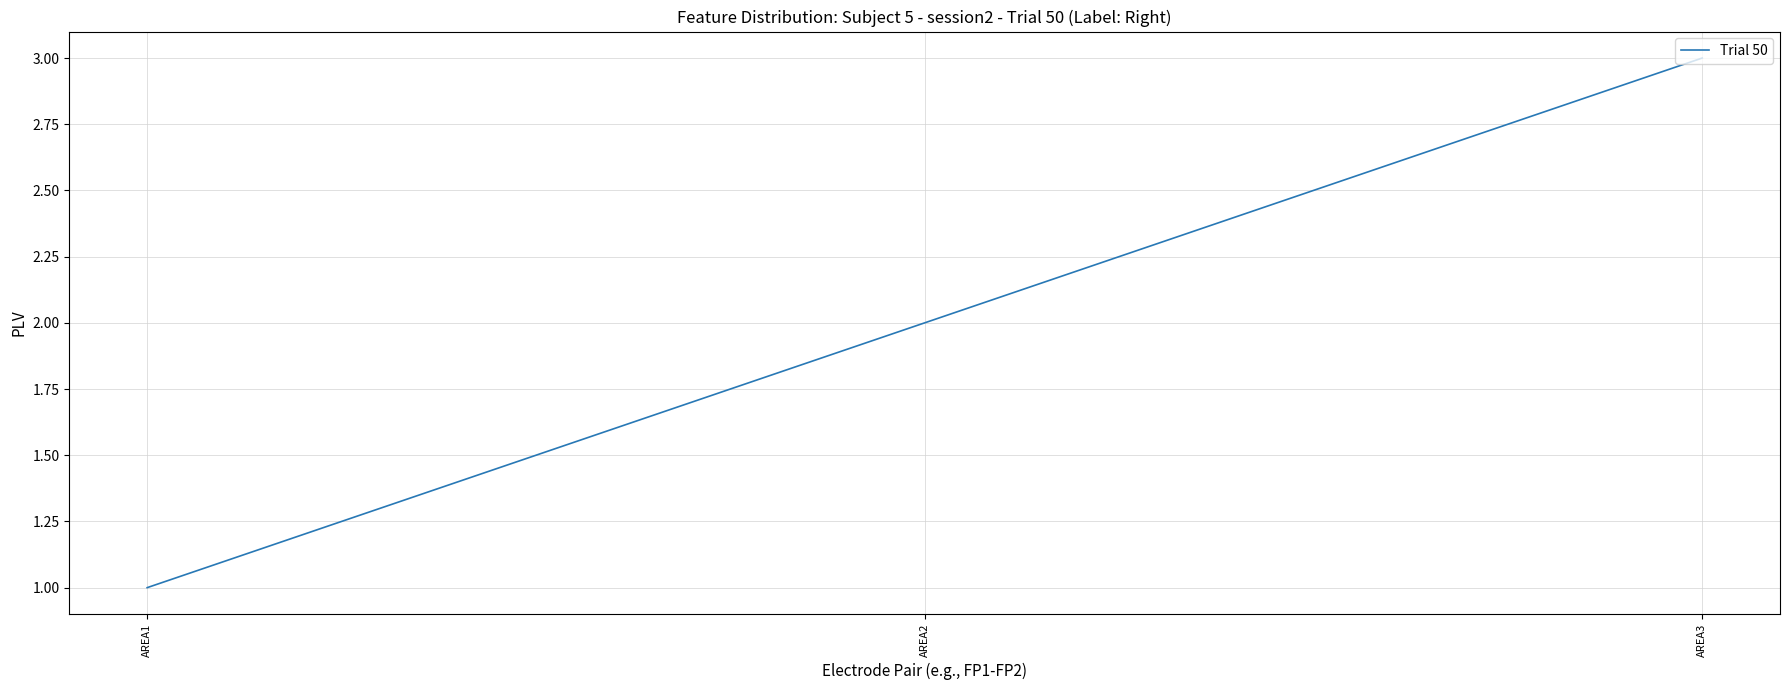

Which has a higher value, AREA2 or AREA1?

AREA2